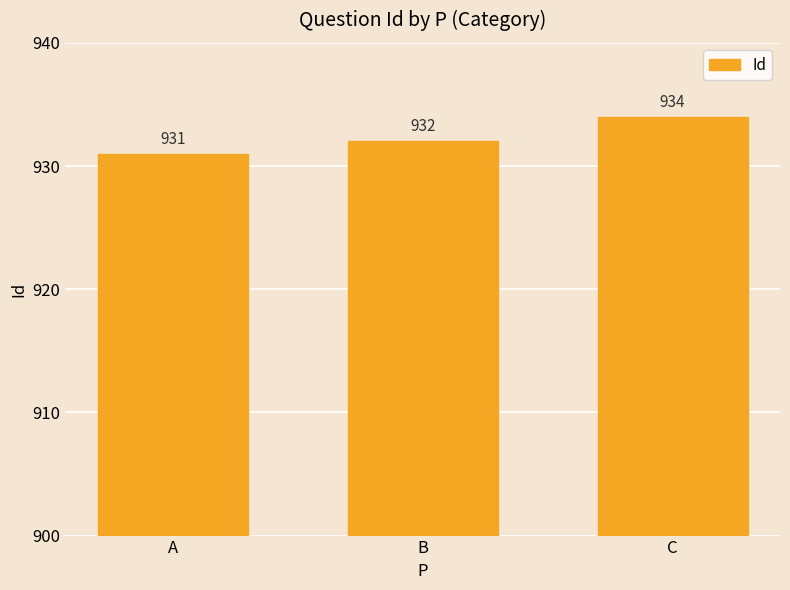

The value at B is 564. True or false?

False